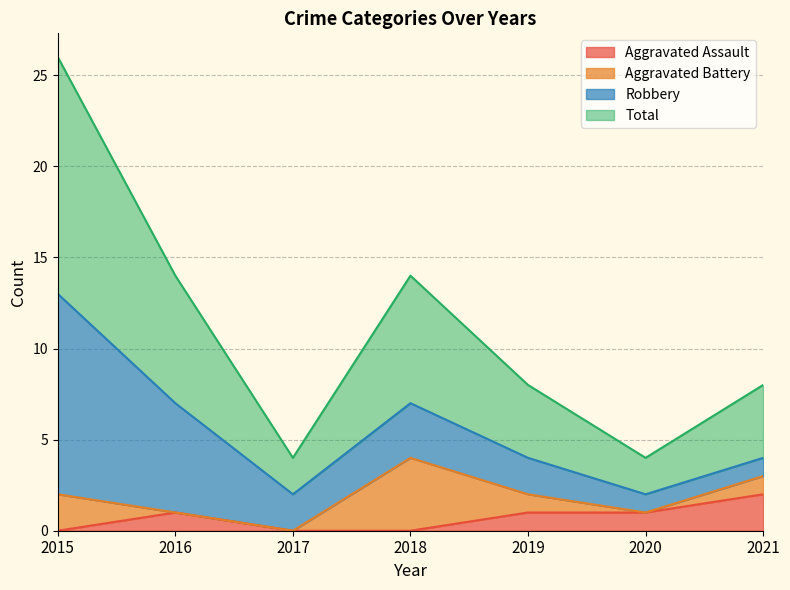

At which category does the chart reach its minimum across all series?

2015